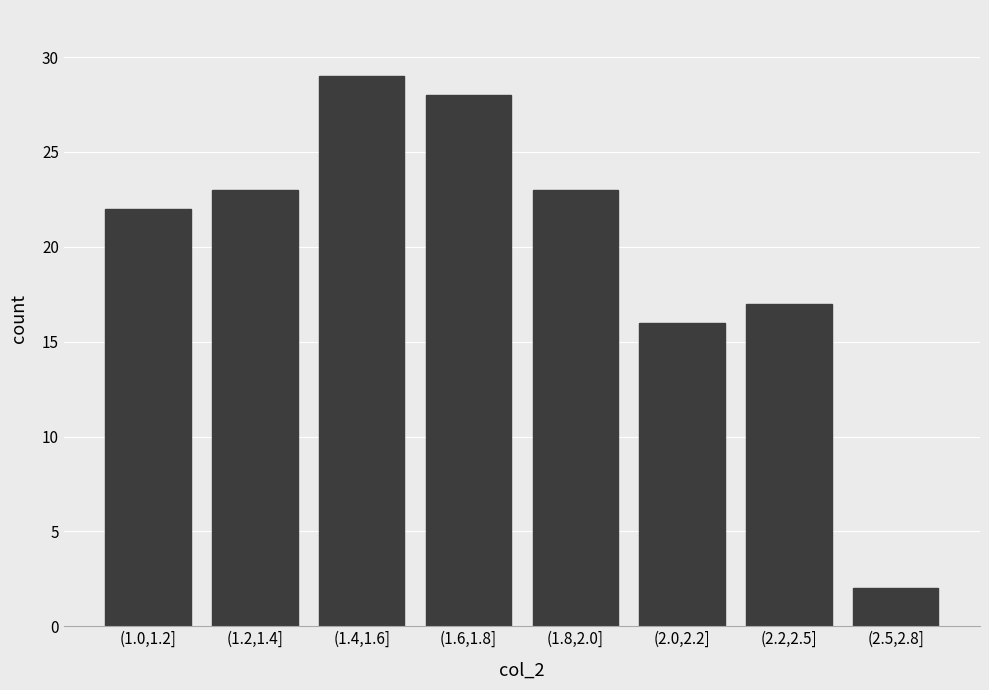

Reading left to right, transcribe all the data shown in this chart.

(1.0,1.2]=22	(1.2,1.4]=23	(1.4,1.6]=29	(1.6,1.8]=28	(1.8,2.0]=23	(2.0,2.2]=16	(2.2,2.5]=17	(2.5,2.8]=2